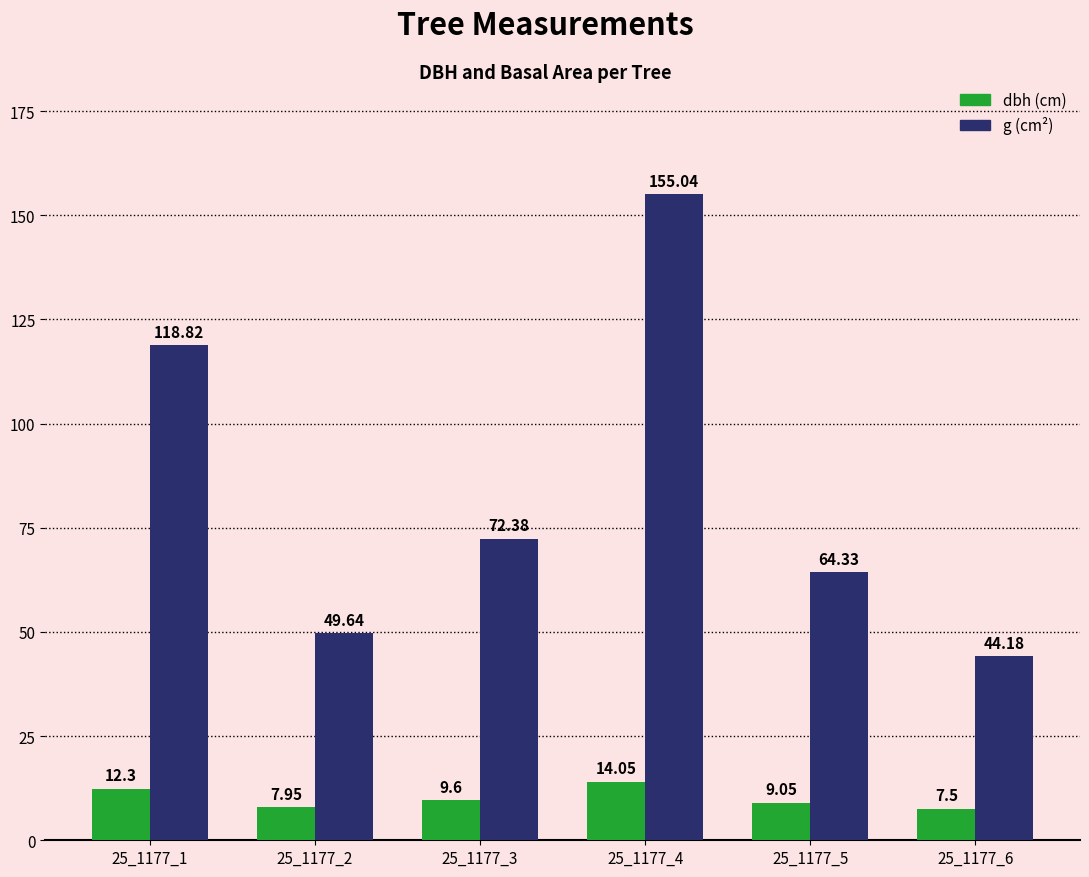

At which category is the sum across all series the highest?

25_1177_4